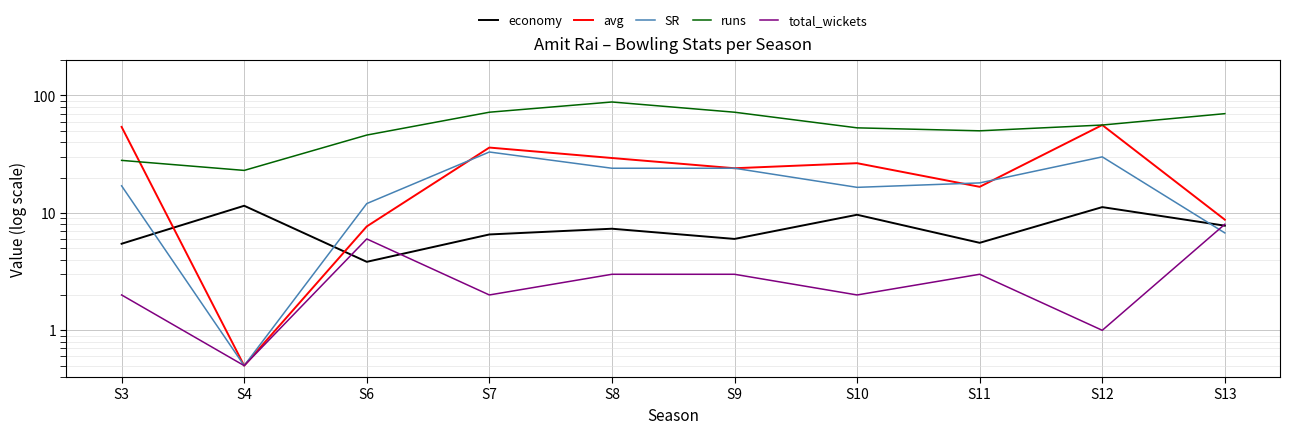

What is the difference between the second highest and minimum values in the economy series?

7.4